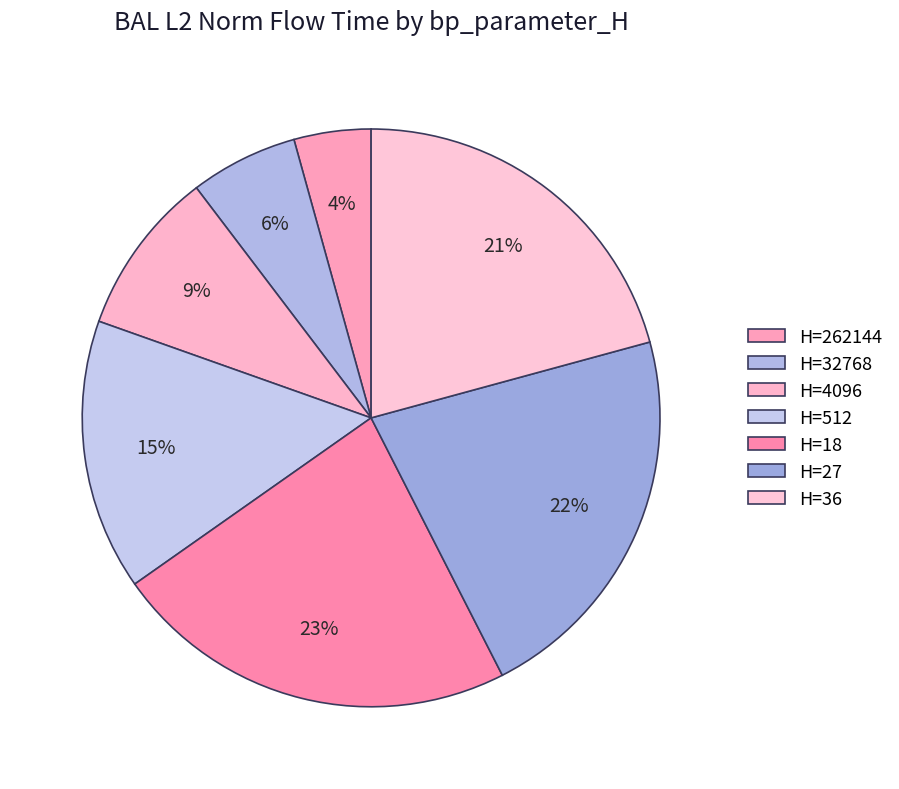

How many slices are in this pie chart?

7